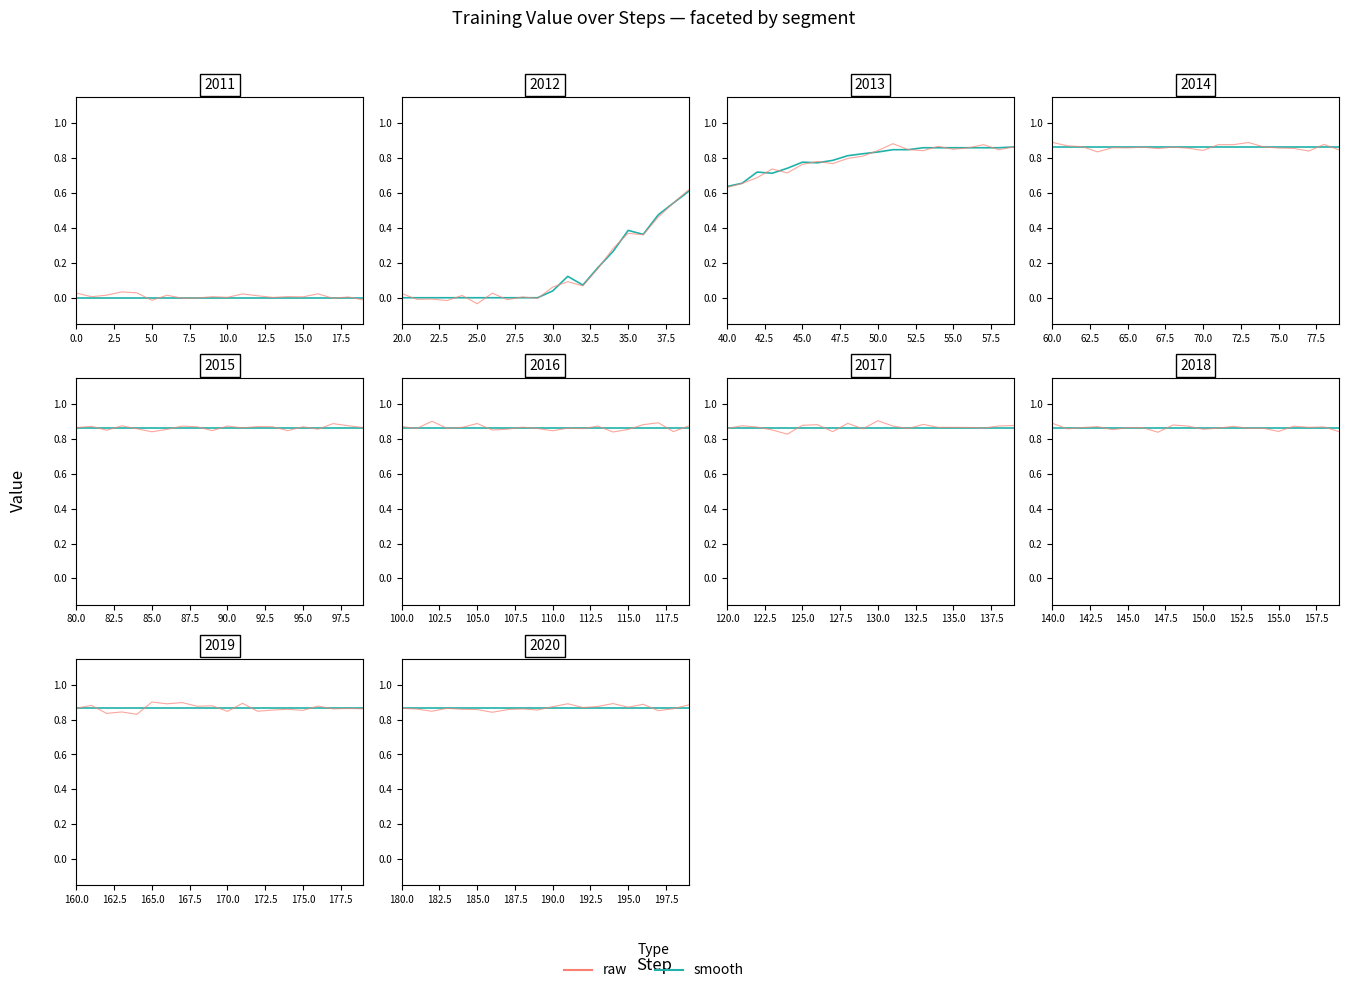

Which has a higher value, 17 or 15.0?

17